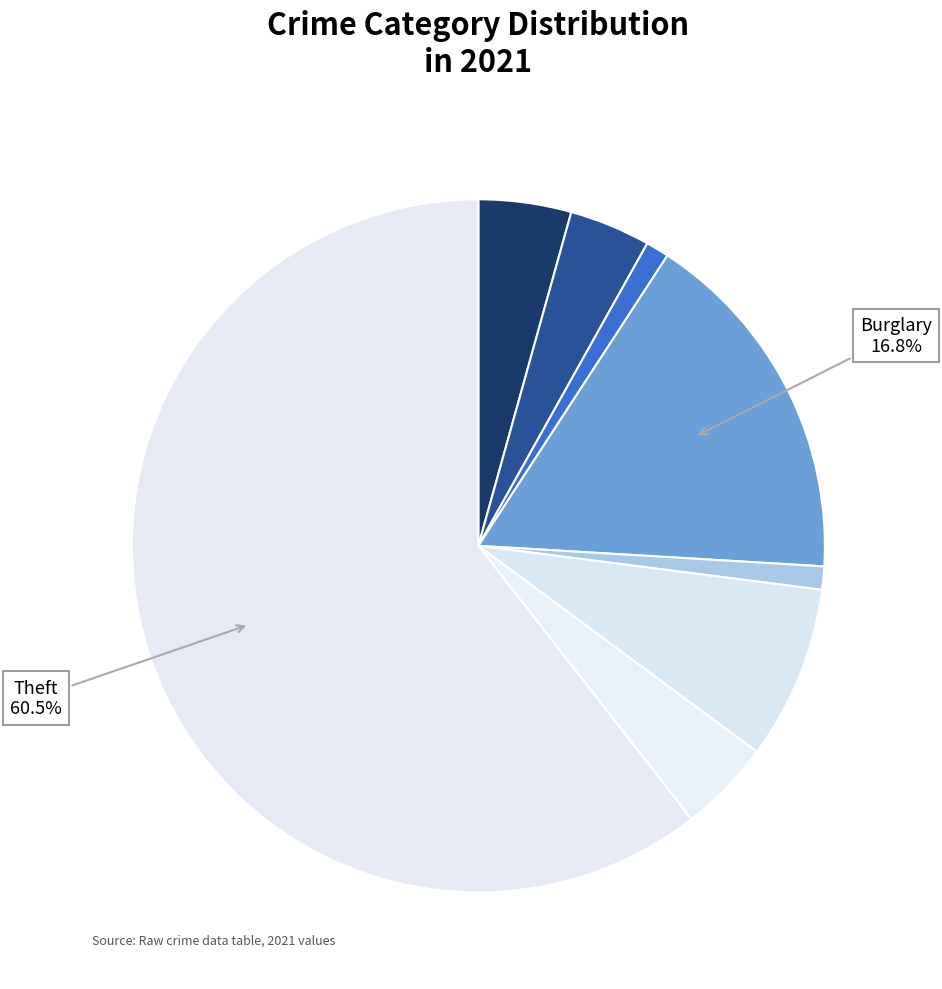

What is the largest slice in the pie chart?

Theft